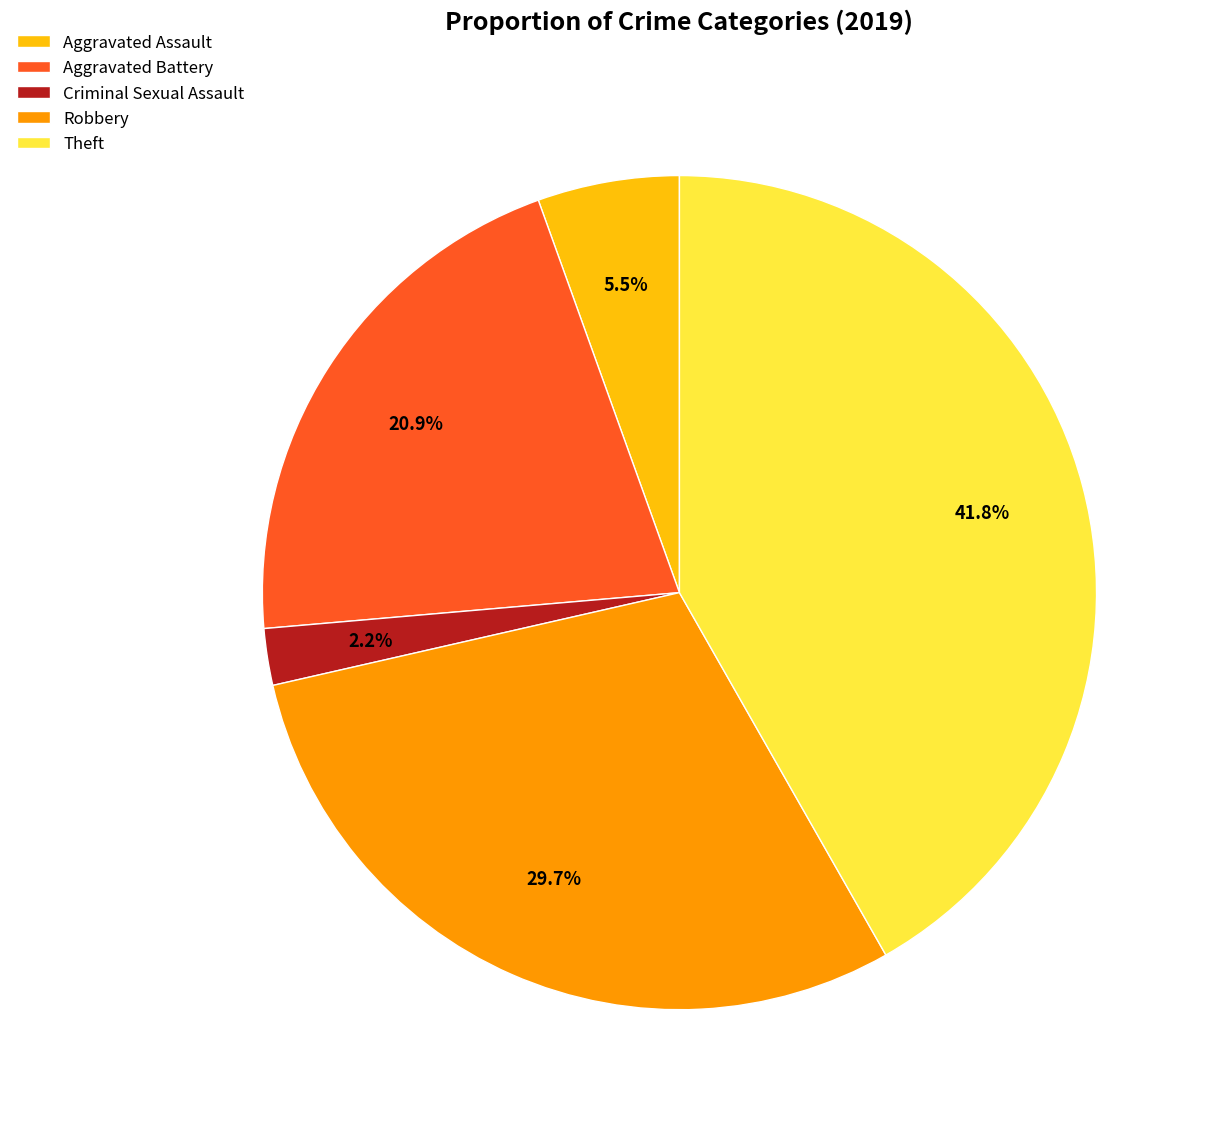

What percentage do Aggravated Assault and Aggravated Battery together represent?

26.4%